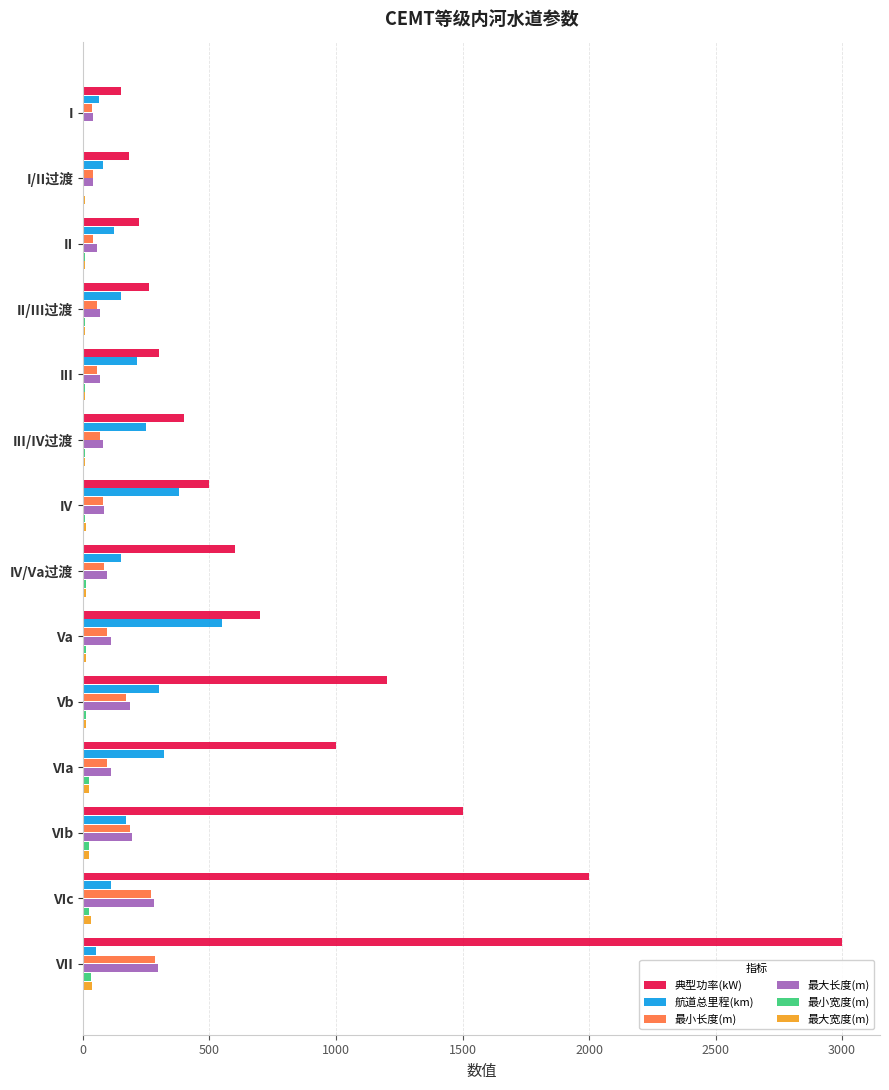

Is the value of 最小宽度(m) at I greater than the value of 最大长度(m) at VIc?

No